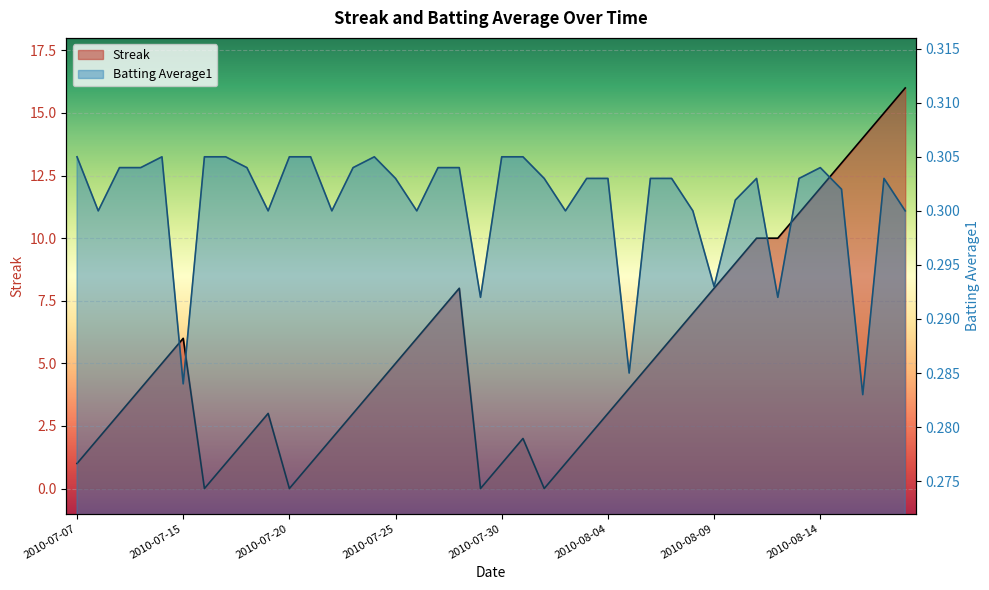

Where is the first local minimum for Streak?

2010-07-16